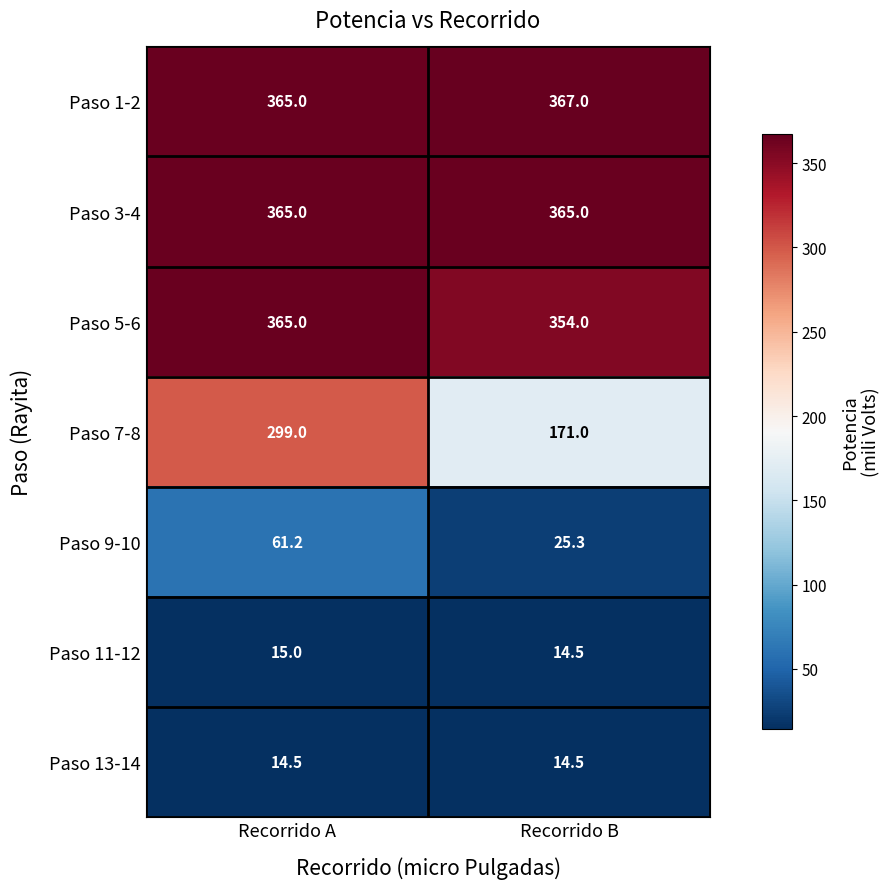

The value of Paso 1-2 at Recorrido B is 367.0. True or false?

True